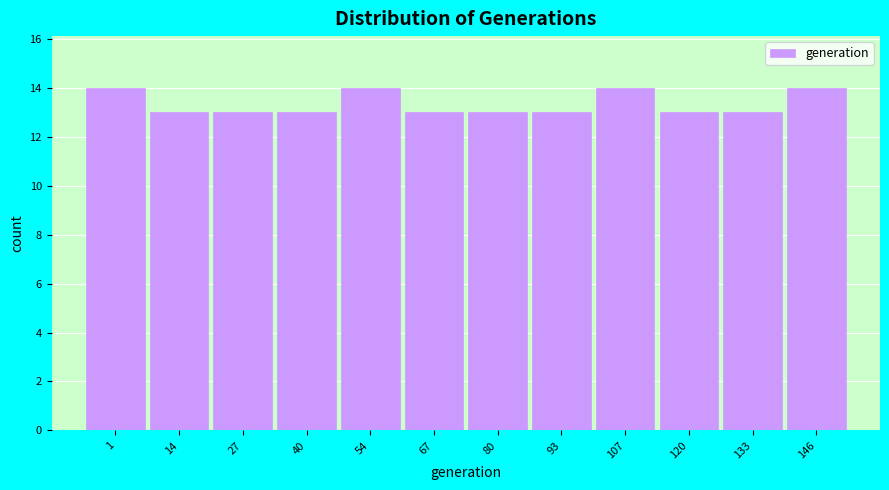

Reading left to right, what are all the values shown in this chart?

14	13	13	13	14	13	13	13	14	13	13	14